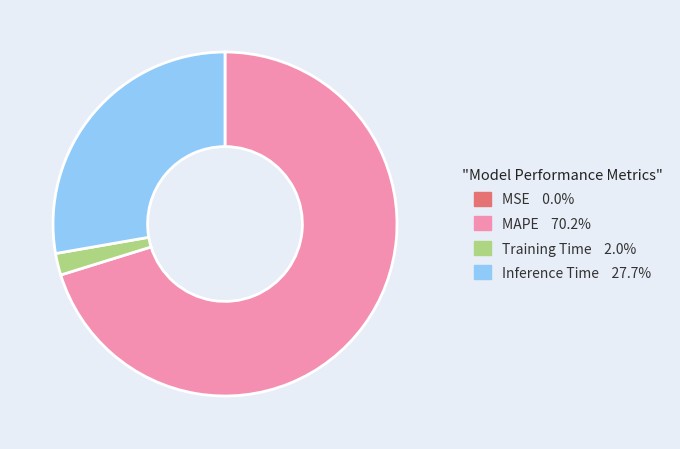

Is there any slice that represents more than half of the pie?

Yes